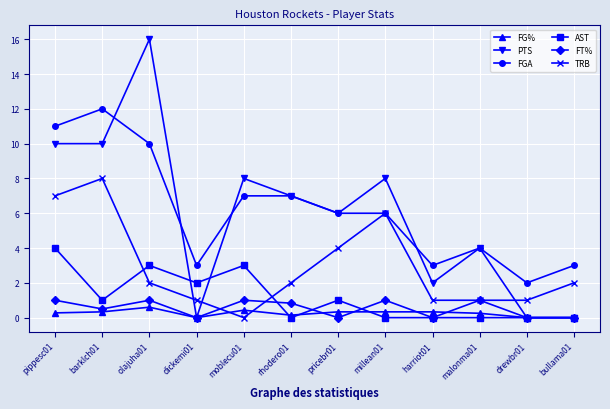

How many categories are shown in the chart?

12